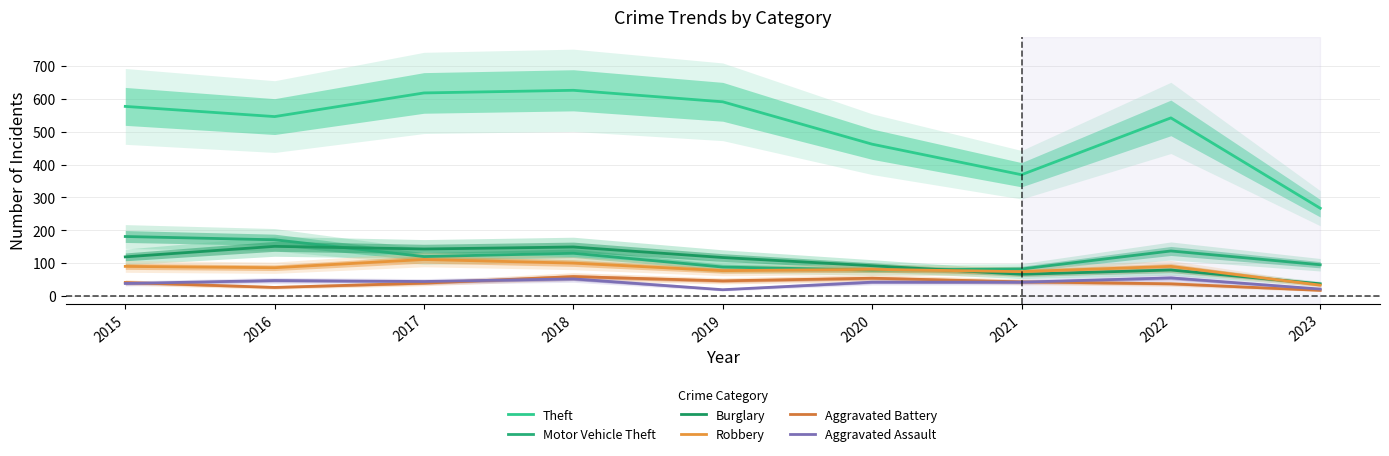

Is the value of Motor Vehicle Theft at 2023 greater than the value of Theft at 2021?

No